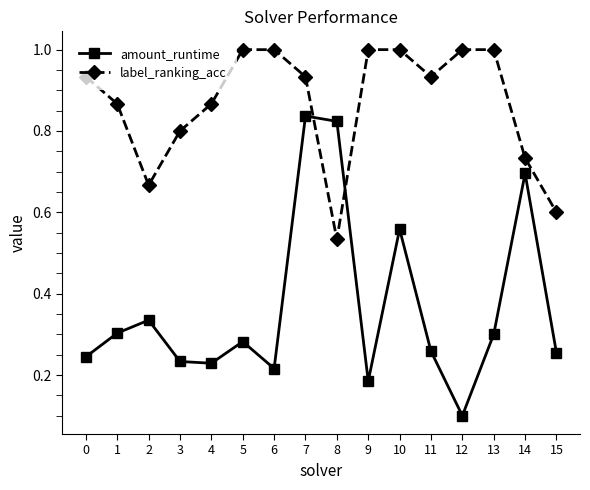

What is the average value of the amount_runtime series?

0.4